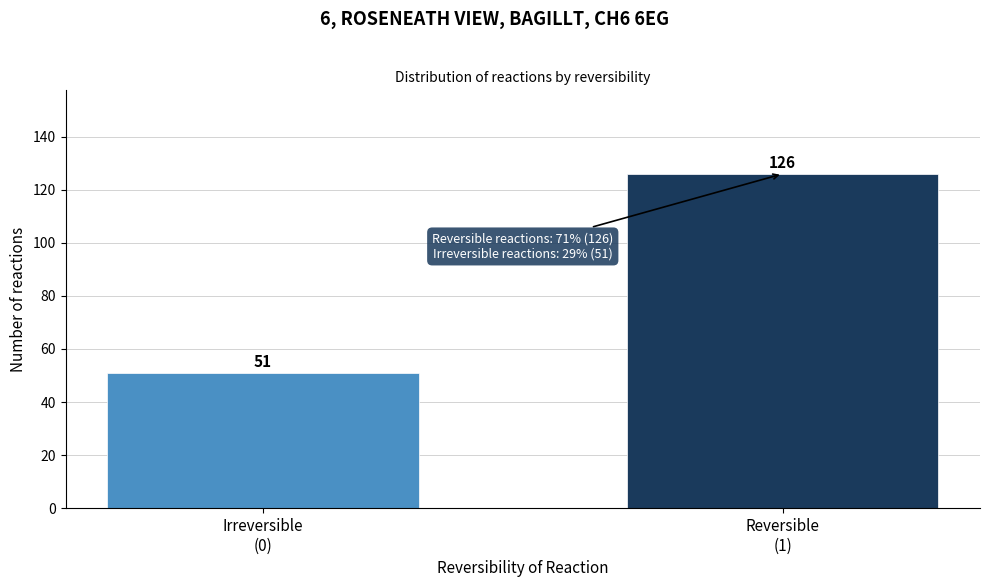

Reading left to right, list all the values displayed in this chart.

51	126